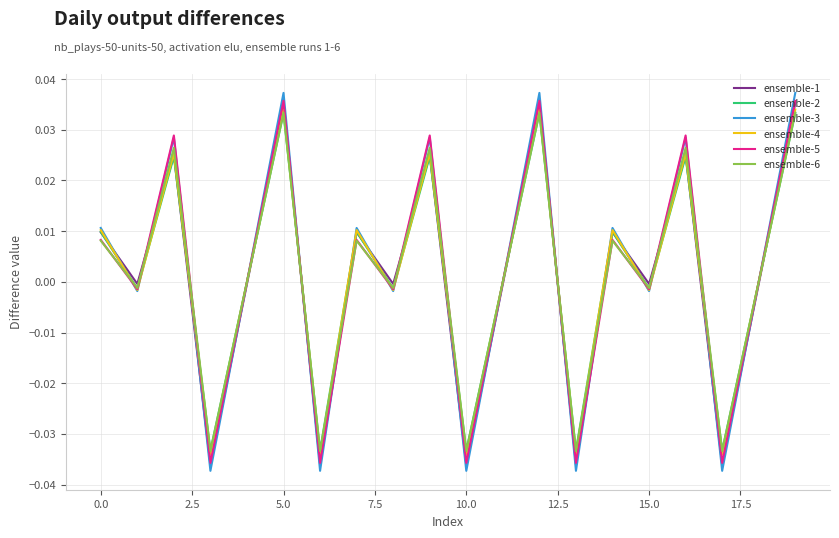

Does the chart have visible grid lines?

Yes